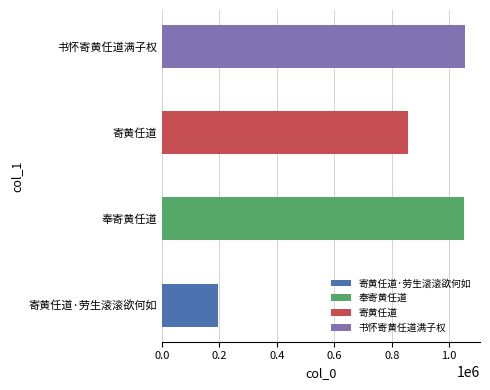

What is the average value?

790084